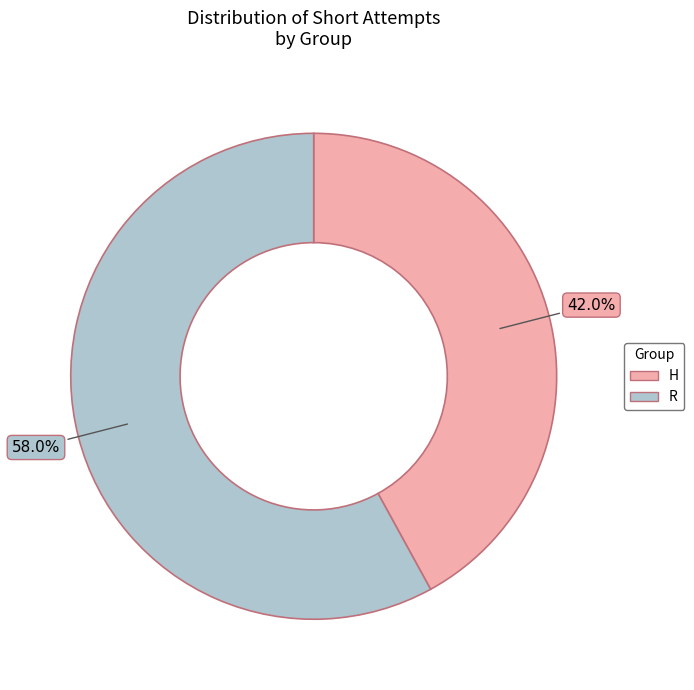

Is the sum of R and H greater than half?

Yes